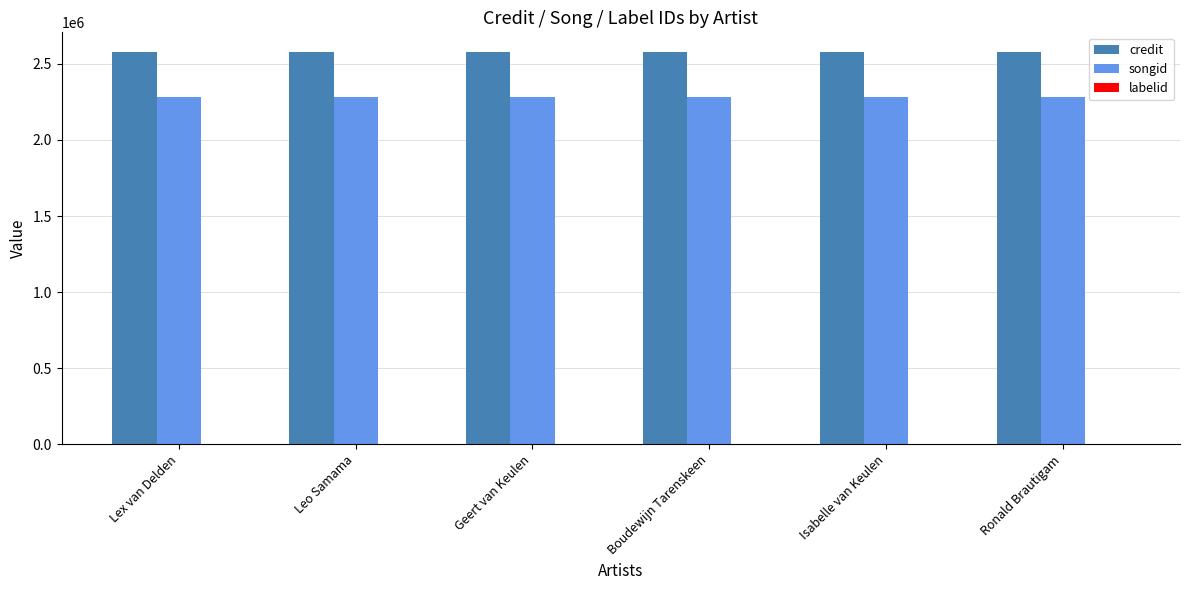

Which series has the largest total across all categories?

credit